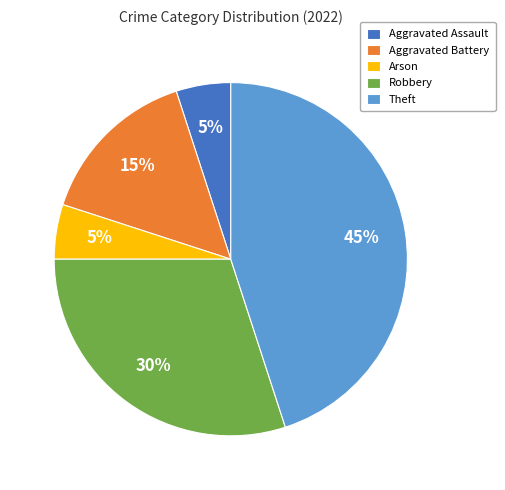

To the nearest percent, what is the difference between the Robbery and Aggravated Battery slice percentages?

15%